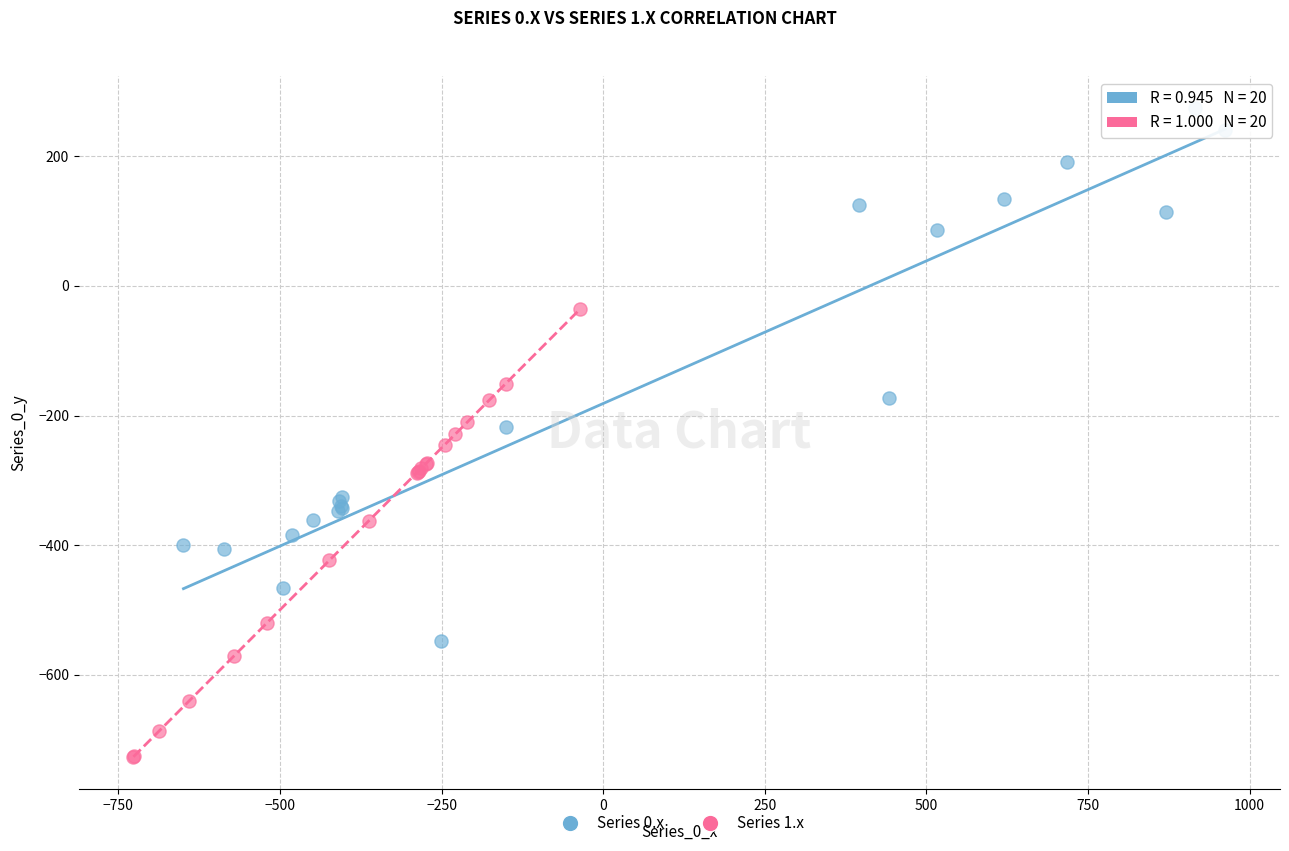

Which series contains the highest Y value?

Series 0.x